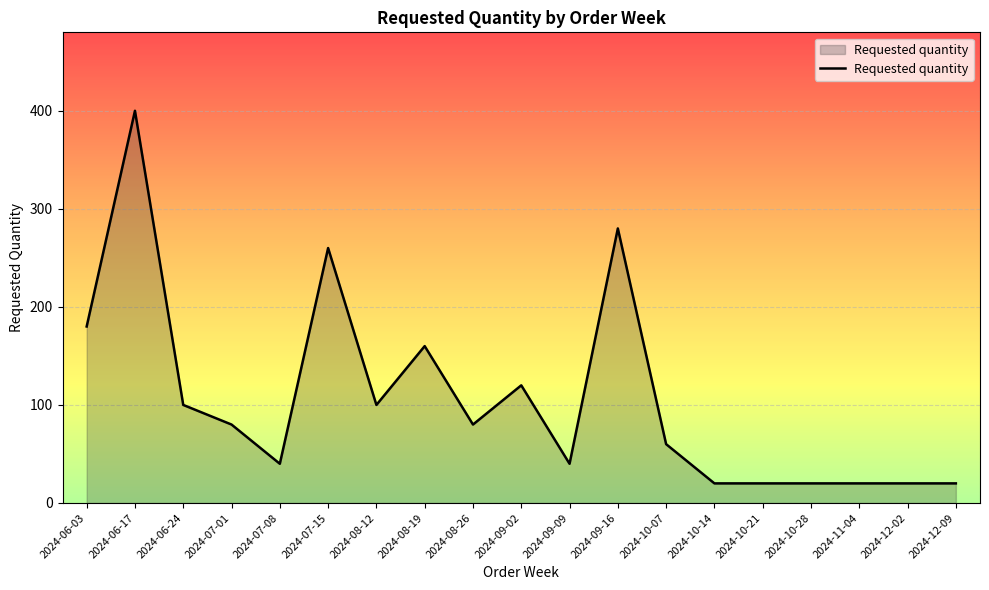

What is the difference between the values at 2024-06-03 and 2024-10-21?

160